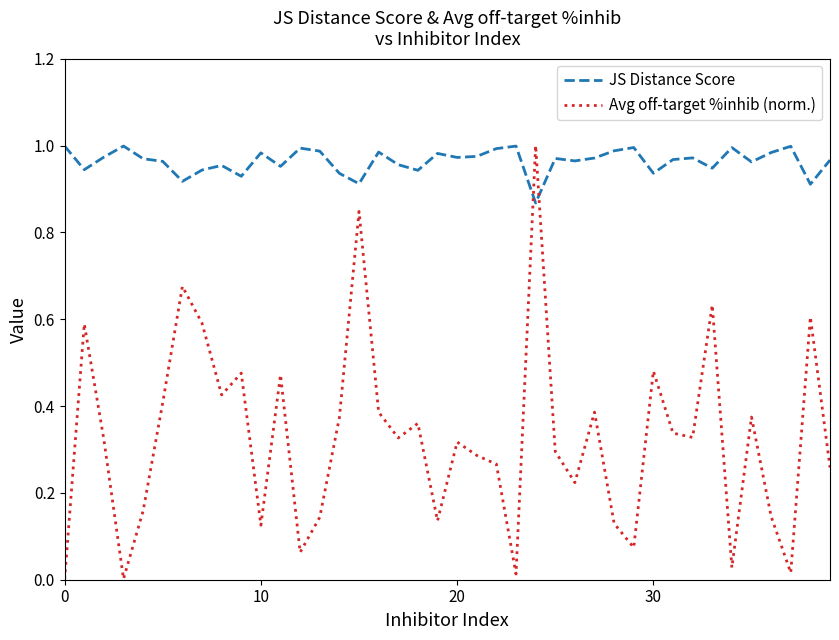

Which series has the largest range (max minus min)?

Avg off-target %inhib (norm.)